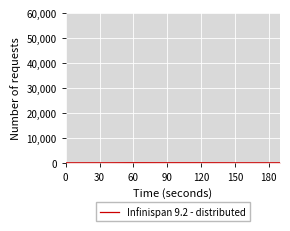

How many lines are shown in the chart?

1